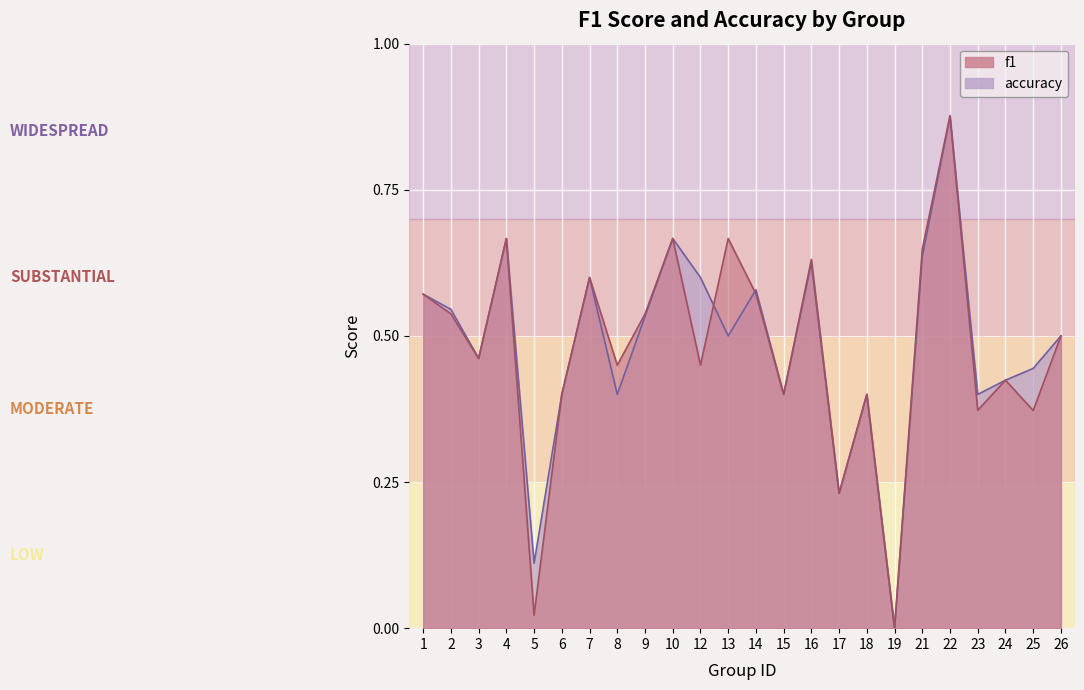

Which has a higher value, 2 or 16?

16